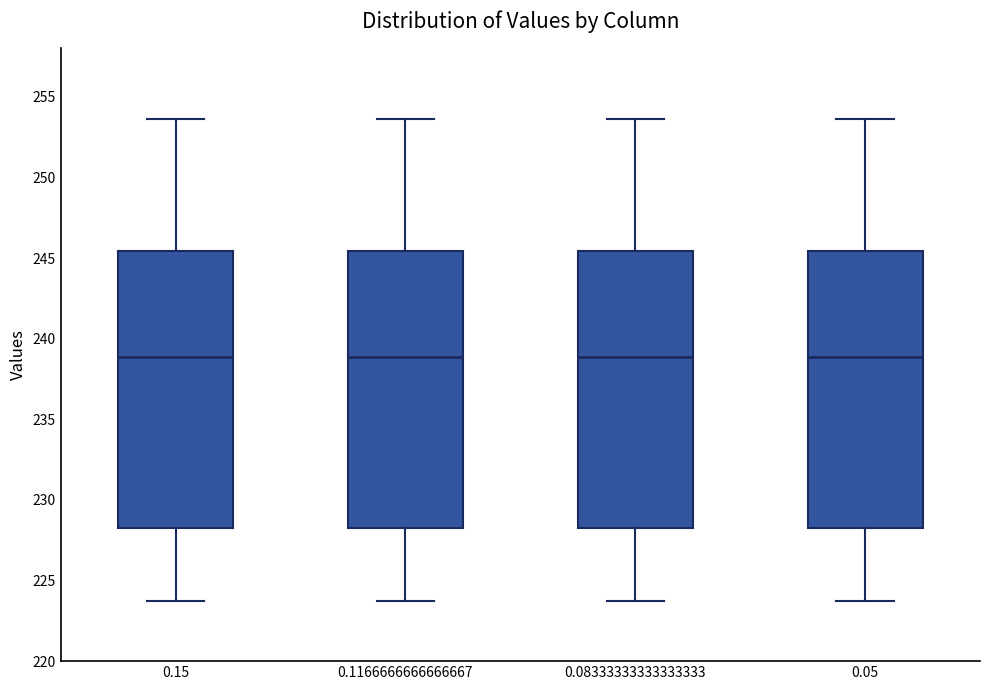

Reading left to right, read every box against the y-axis: the position of its median line, the range the box covers, and the ends of its whiskers. The values are not printed on the chart, so give them approximately, as read against the axis.

0.15: median 239.0, box 228.5 to 245.5, whiskers 223.5 to 253.5
0.1166666666666667: median 239.0, box 228.5 to 245.5, whiskers 223.5 to 253.5
0.08333333333333333: median 239.0, box 228.5 to 245.5, whiskers 223.5 to 253.5
0.05: median 239.0, box 228.5 to 245.5, whiskers 223.5 to 253.5